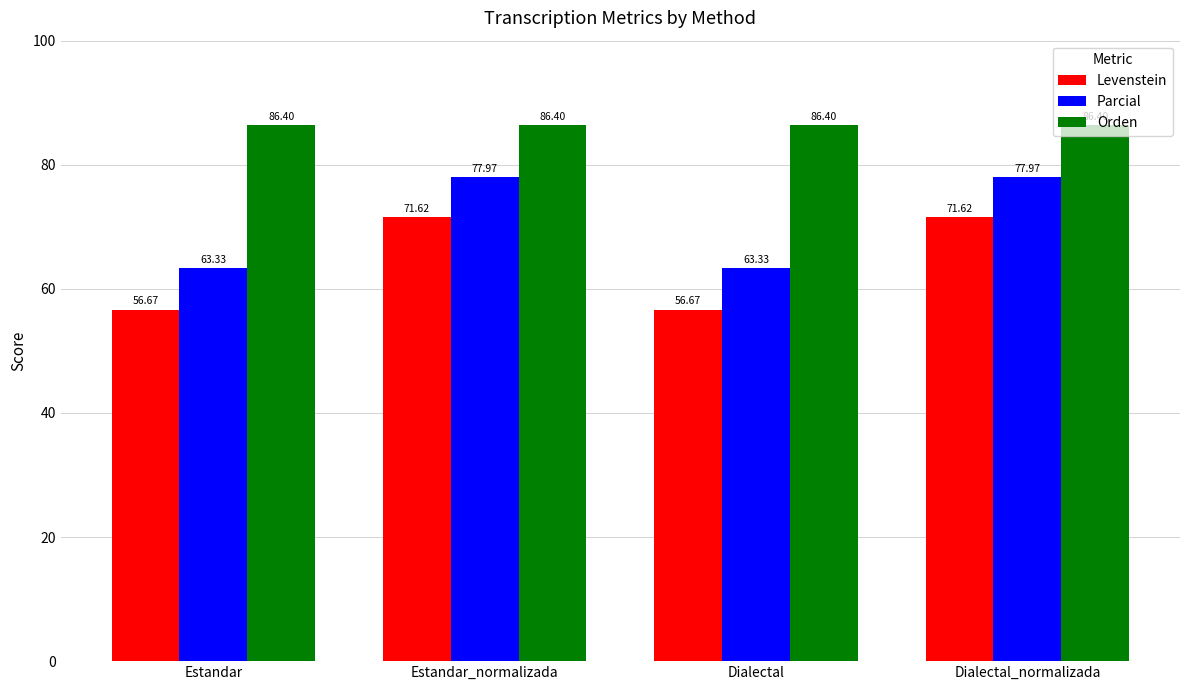

Reading left to right, transcribe all the data shown in this chart.

Levenstein: Estandar=56.7	Estandar_normalizada=71.6	Dialectal=56.7	Dialectal_normalizada=71.6
Parcial: Estandar=63.3	Estandar_normalizada=78.0	Dialectal=63.3	Dialectal_normalizada=78.0
Orden: Estandar=86.4	Estandar_normalizada=86.4	Dialectal=86.4	Dialectal_normalizada=86.4